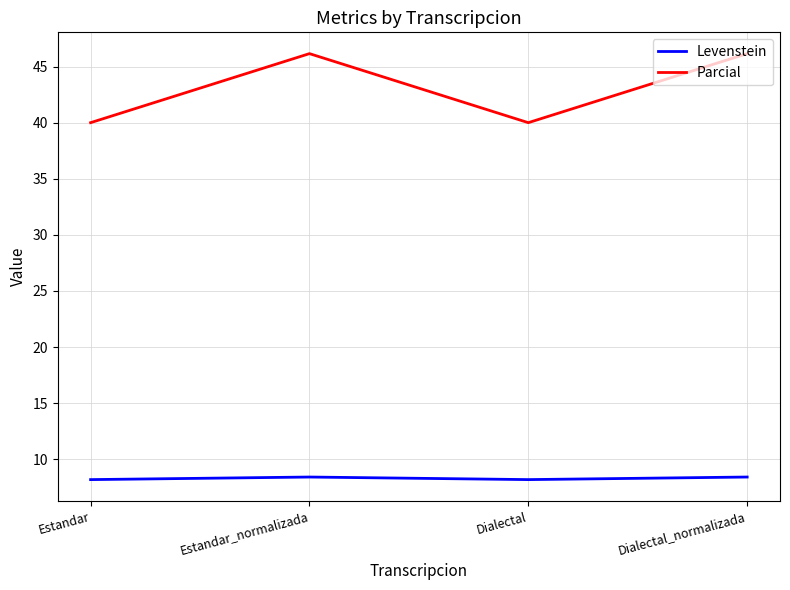

What is the spread (max minus min) of values at Estandar_normalizada?

37.7